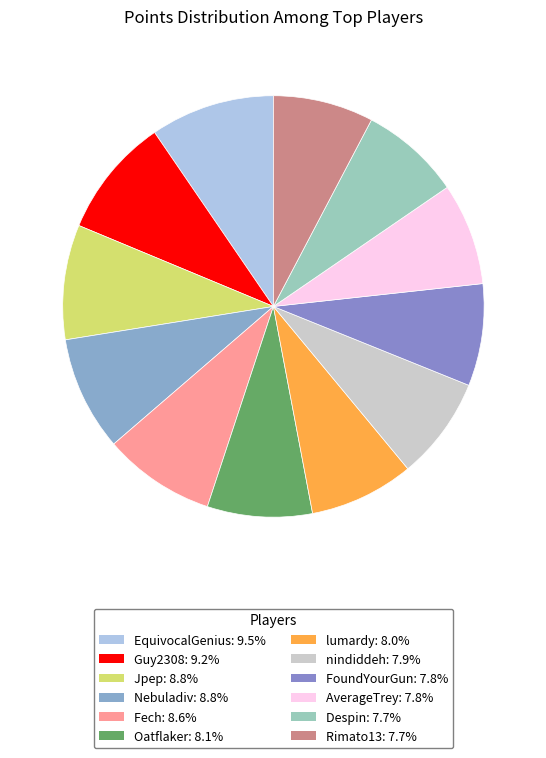

How many segments does this pie chart have?

12